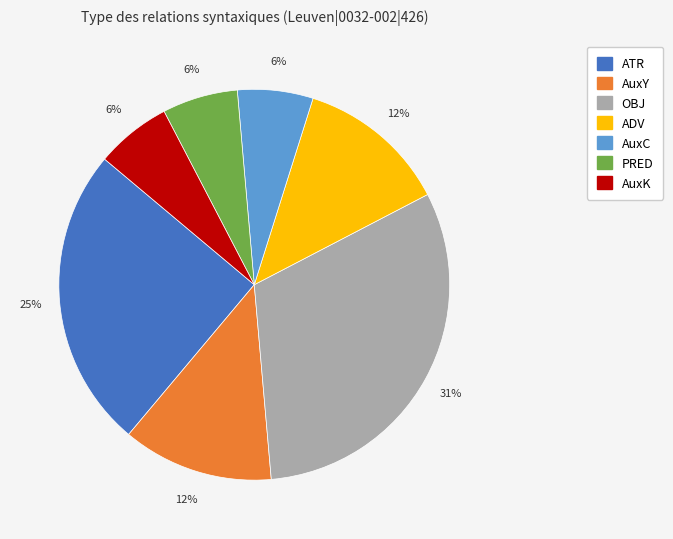

Is ADV the majority of the pie?

No